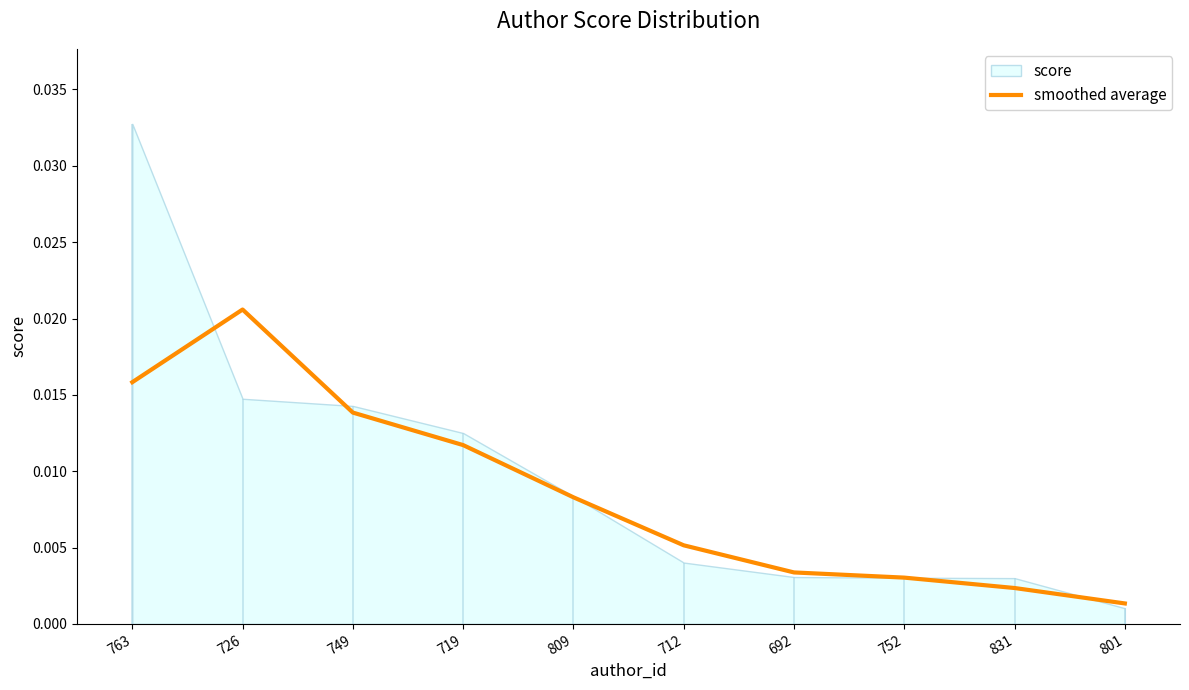

What is the label of the 1st point from the left?

763